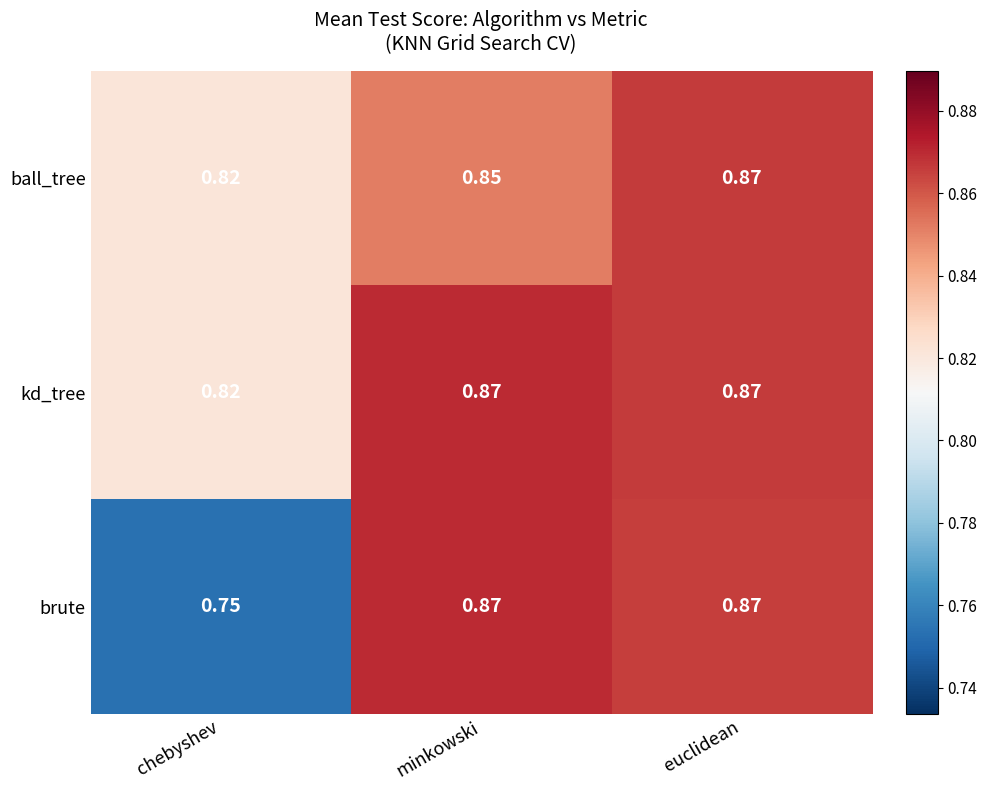

At which category is the sum across all series the highest?

euclidean